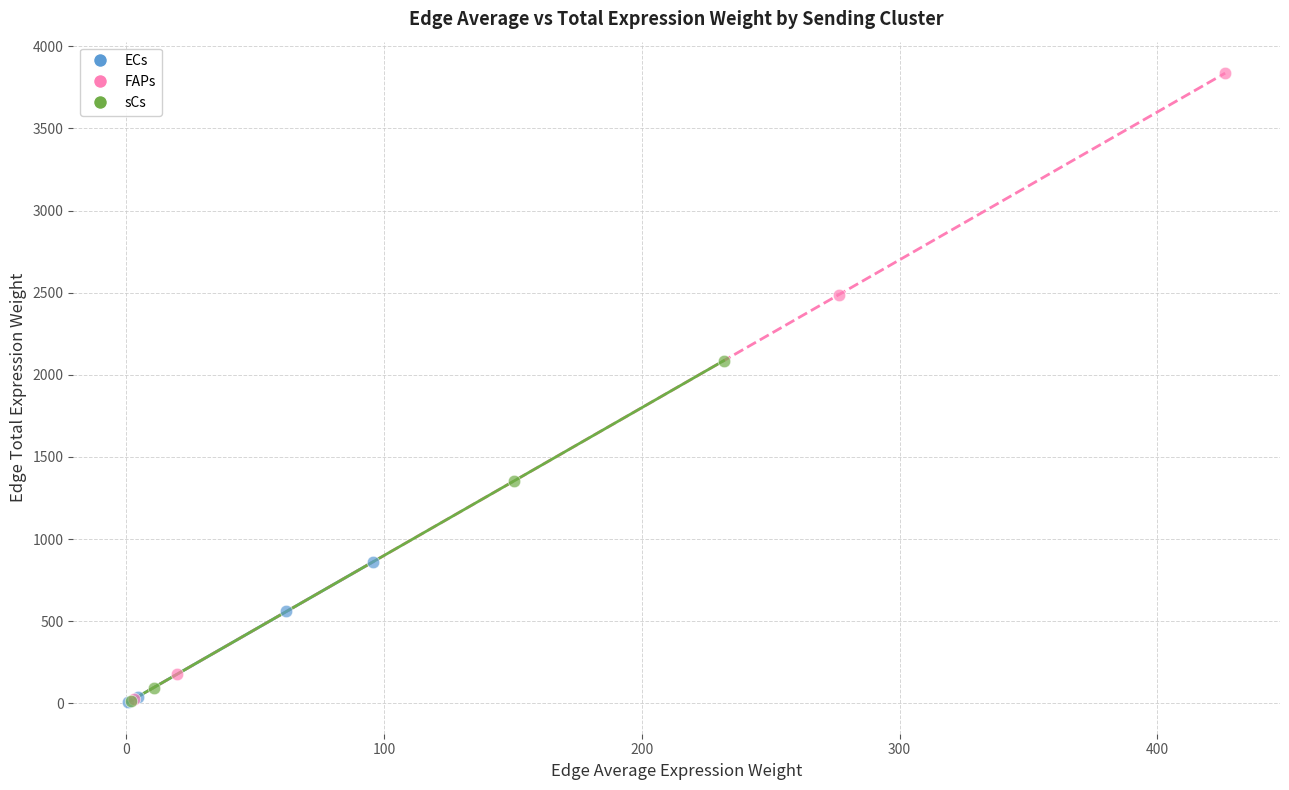

Which series reaches the maximum Y coordinate?

FAPs